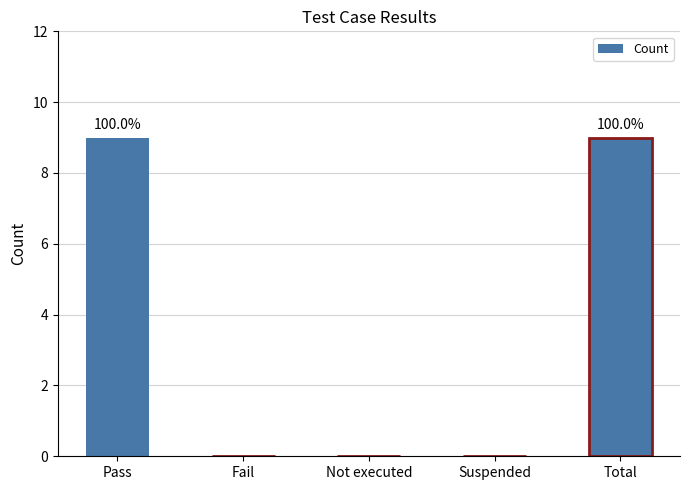

Between Fail and Pass, which is larger?

Pass